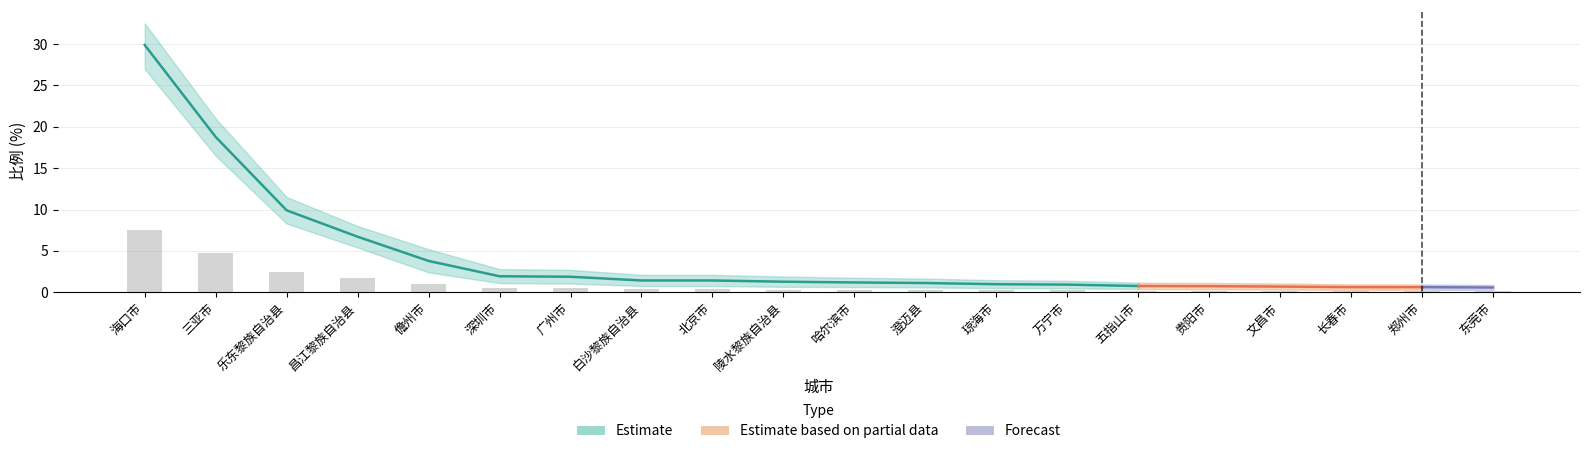

List the labels in order of value, smallest first.

东莞市, 长春市, 郑州市, 文昌市, 贵阳市, 五指山市, 万宁市, 琼海市, 澄迈县, 哈尔滨市, 陵水黎族自治县, 白沙黎族自治县, 北京市, 广州市, 深圳市, 儋州市, 昌江黎族自治县, 乐东黎族自治县, 三亚市, 海口市